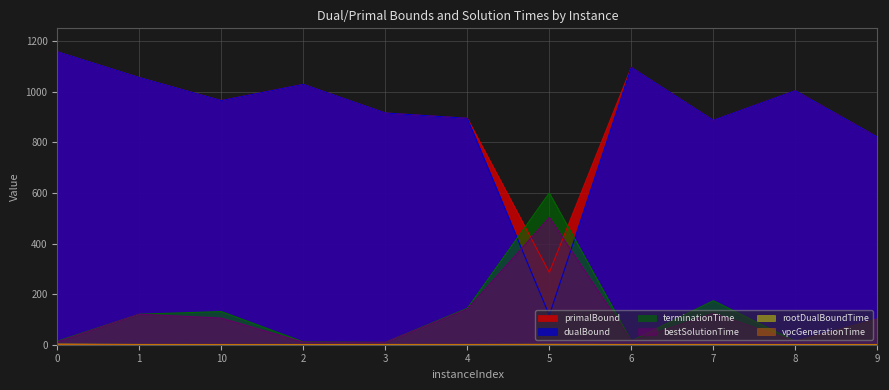

The value of bestSolutionTime at 6 is 14.7. True or false?

True